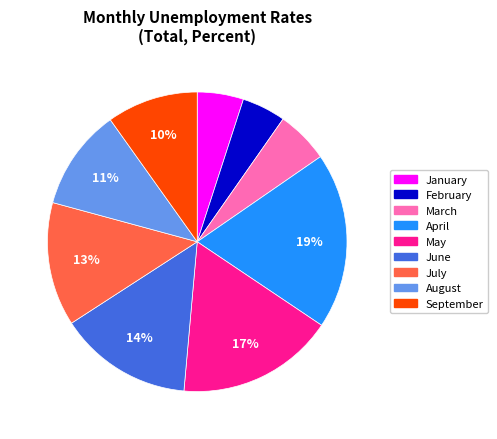

What is the largest slice in the pie chart?

April